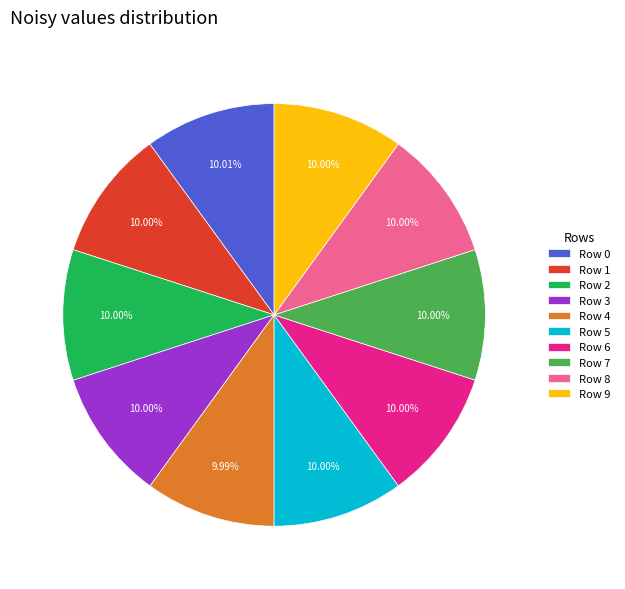

Does Row 3 account for over 50% of the chart?

No